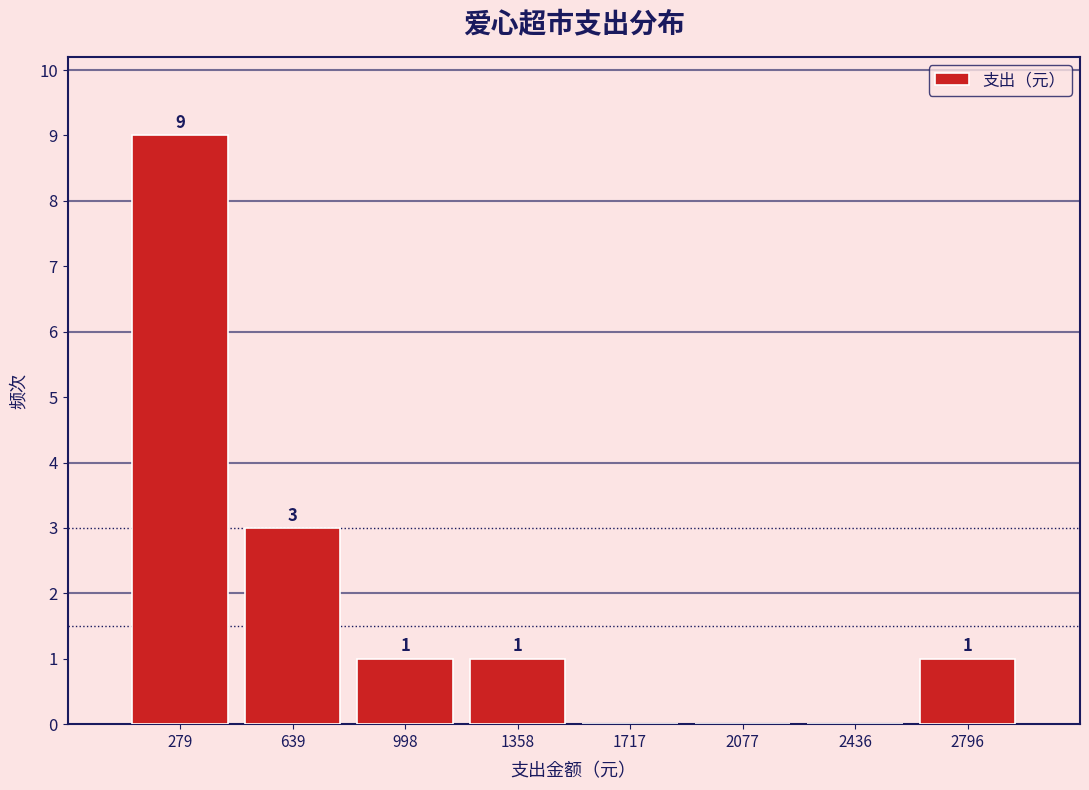

Over which range of the x-axis is the bar tallest?

100 to 450